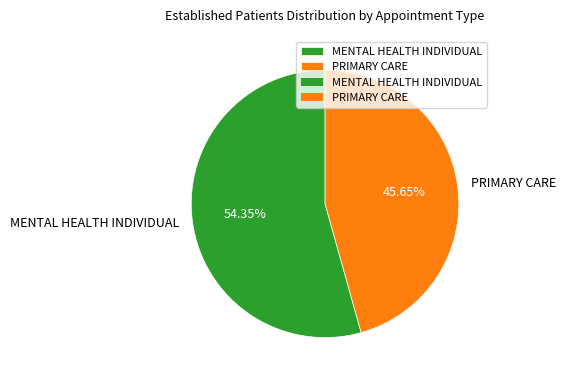

To the nearest percent, what portion does PRIMARY CARE represent?

46%